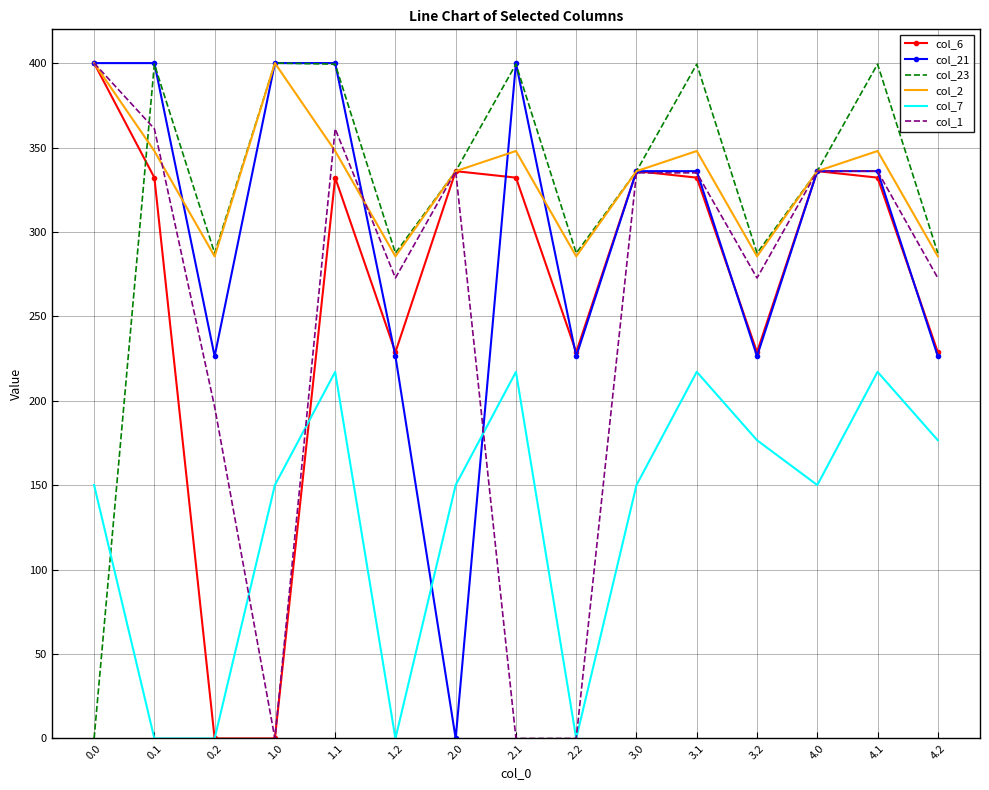

Is the value of col_23 at 0.1 greater than the value of col_21 at 1.2?

Yes